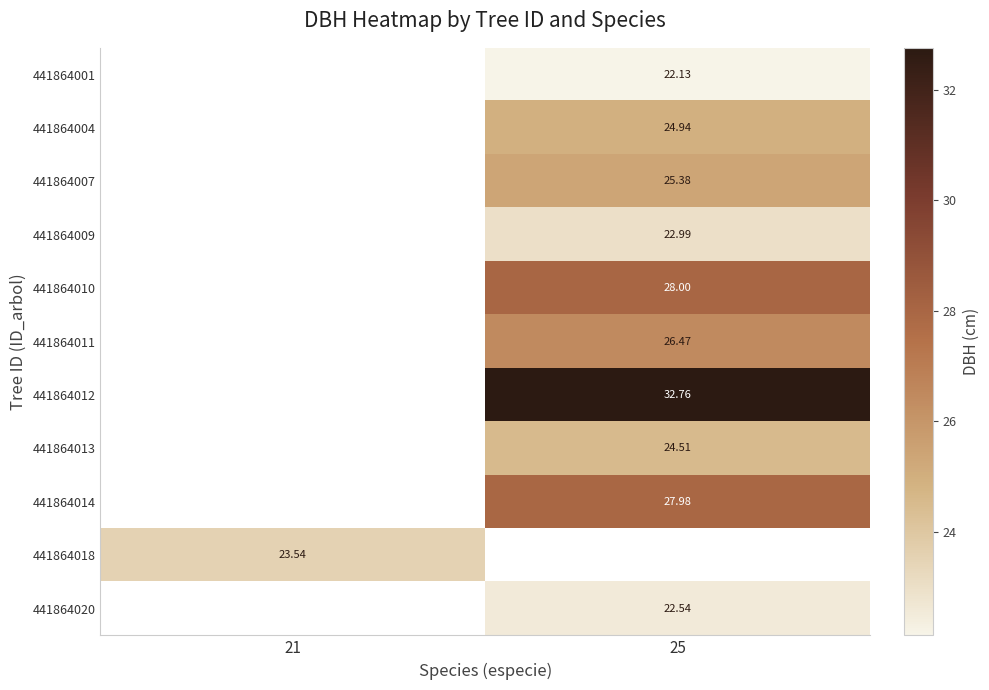

Is the value of 441864012 at 25 greater than the value of 441864009 at 25?

Yes